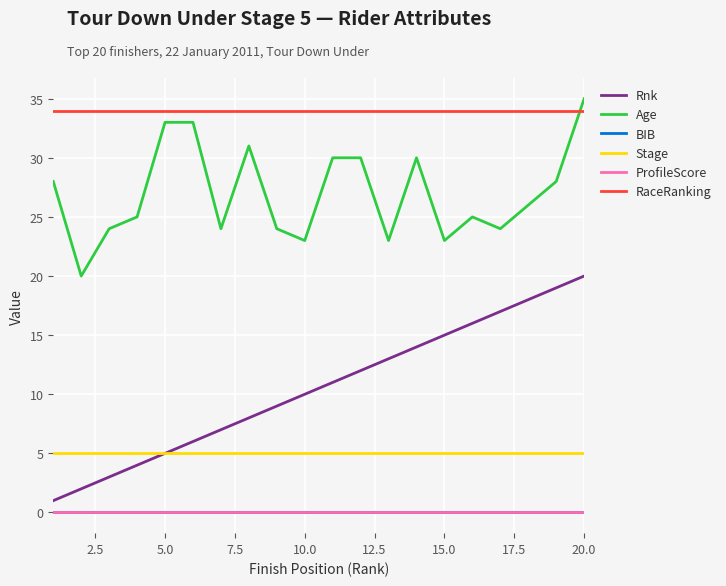

True or false: ProfileScore and Stage cross at least once.

False